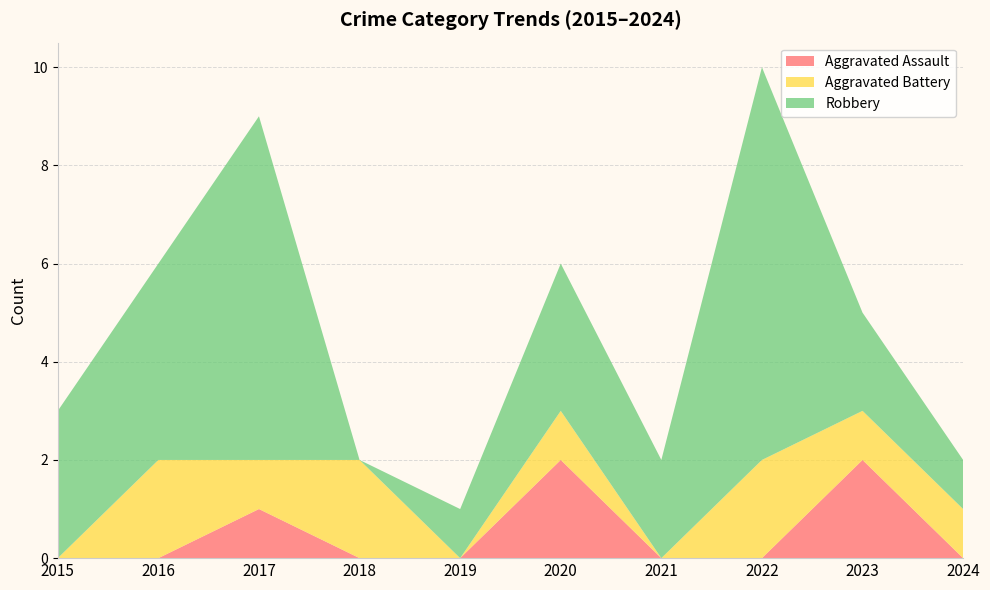

Reading right to left, list all the values displayed in this chart.

Aggravated Assault: 2024=0	2023=2	2022=0	2021=0	2020=2	2019=0	2018=0	2017=1	2016=0	2015=0
Aggravated Battery: 2024=1	2023=1	2022=2	2021=0	2020=1	2019=0	2018=2	2017=1	2016=2	2015=0
Robbery: 2024=1	2023=2	2022=8	2021=2	2020=3	2019=1	2018=0	2017=7	2016=4	2015=3